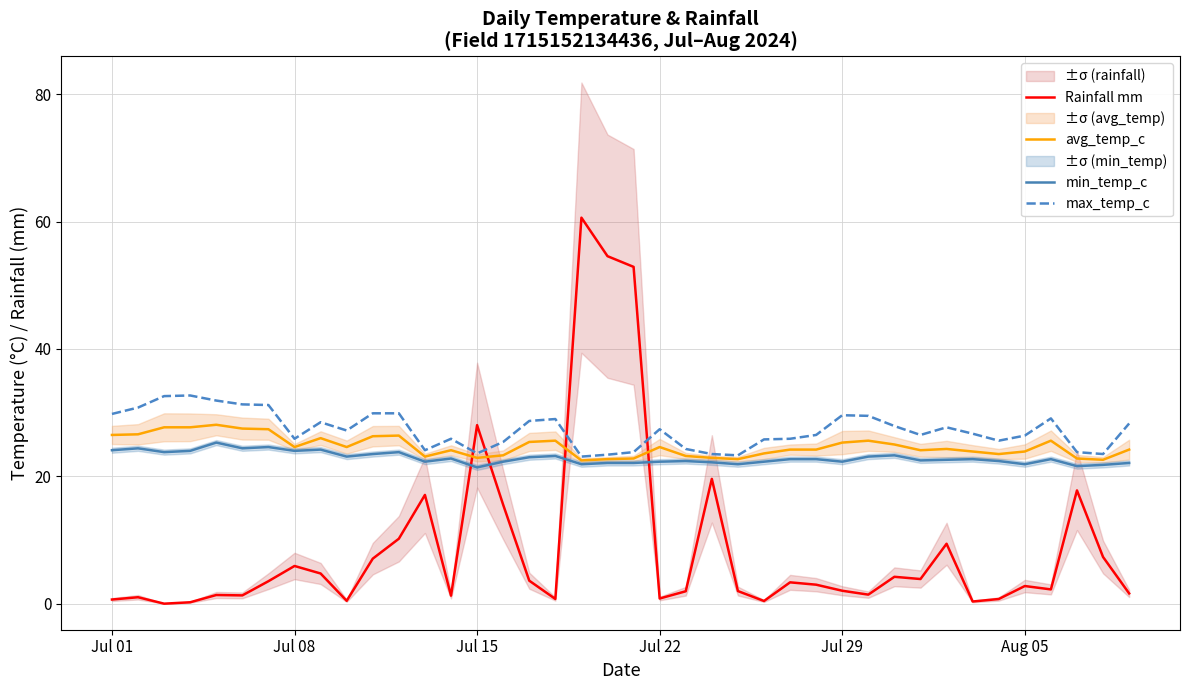

How many intersections are there between avg_temp_c and Rainfall mm?

4